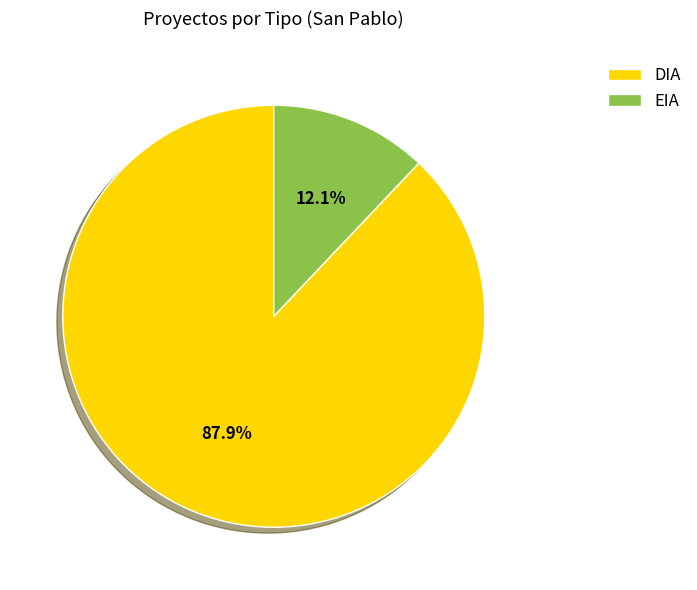

To the nearest percent, what is the average slice percentage?

50%